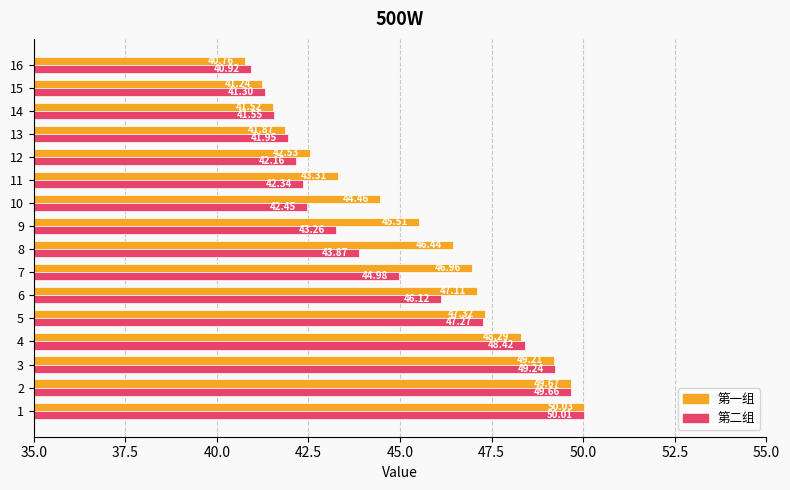

List the labels in order of 第一组 value, largest first.

1, 2, 3, 4, 5, 6, 7, 8, 9, 10, 11, 12, 13, 14, 15, 16